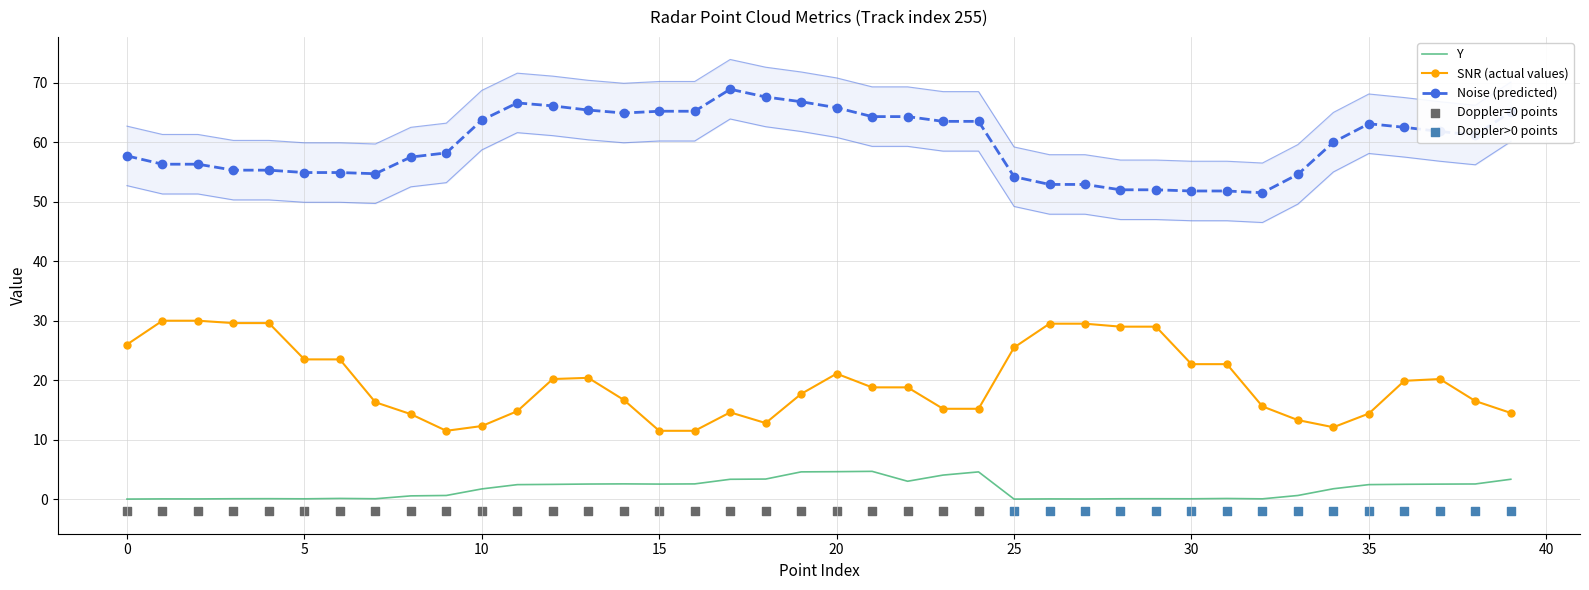

Which series contains the highest Y value?

Noise